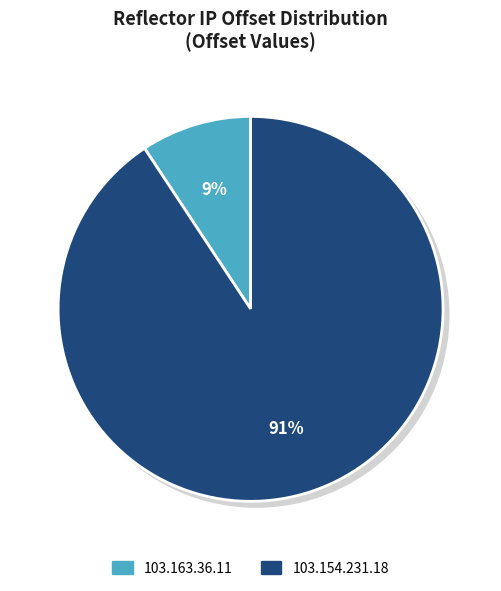

Rank the categories by value from highest to lowest.

103.154.231.18, 103.163.36.11